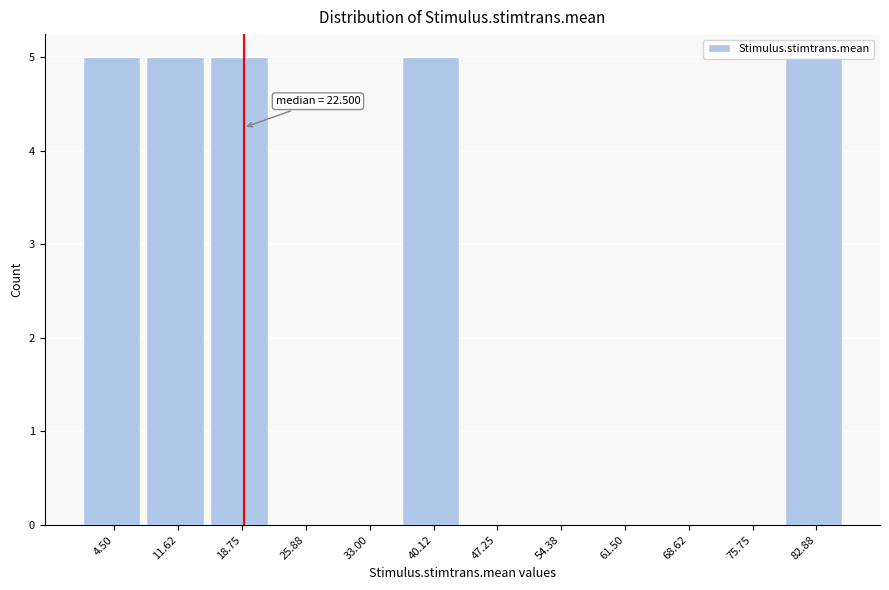

The chart shows a value of -3 at 75.75. True or false?

False